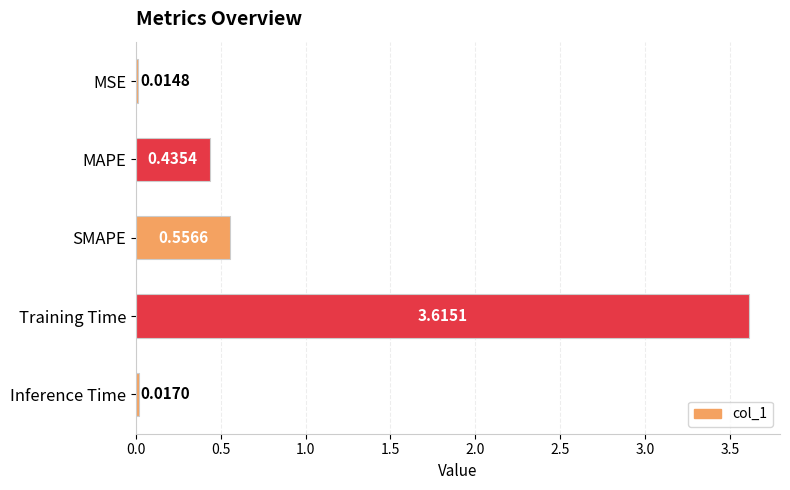

What is the label of the 2nd bar from the top?

MAPE